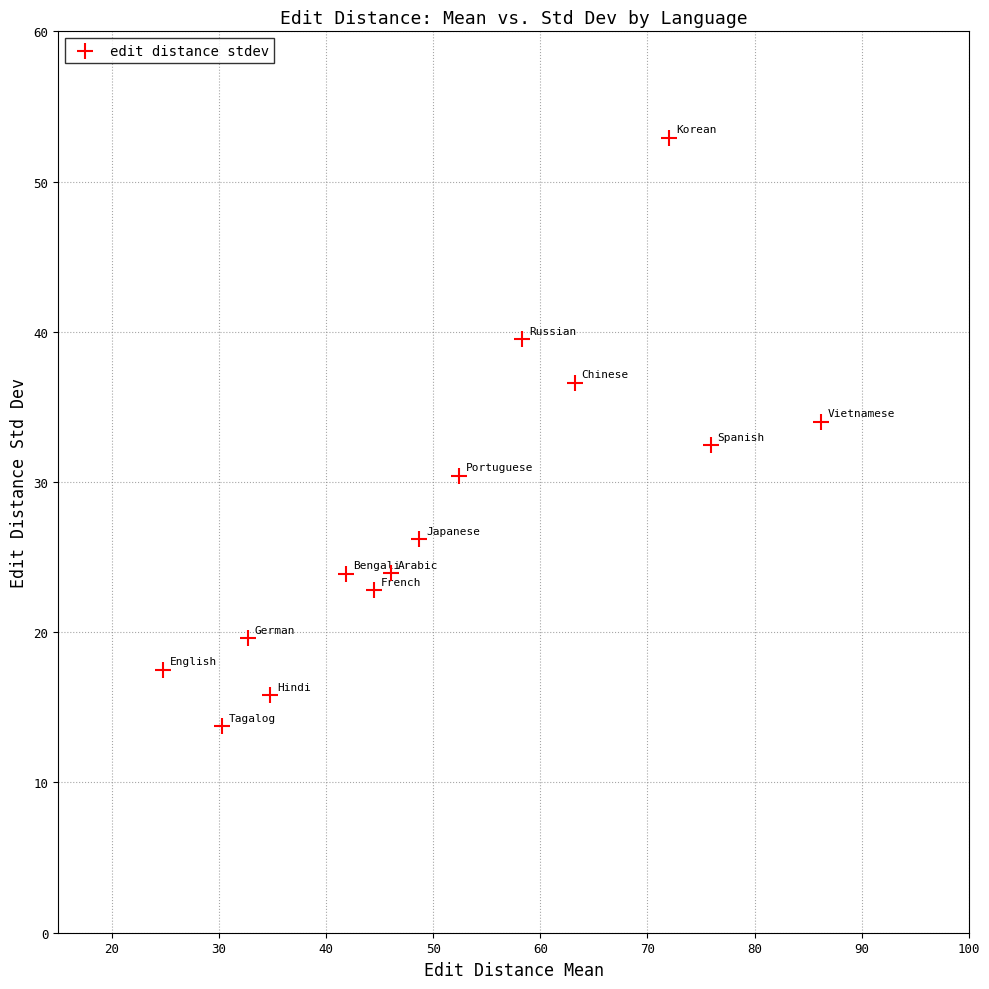

What is the range of X values (max minus min)?

61.4